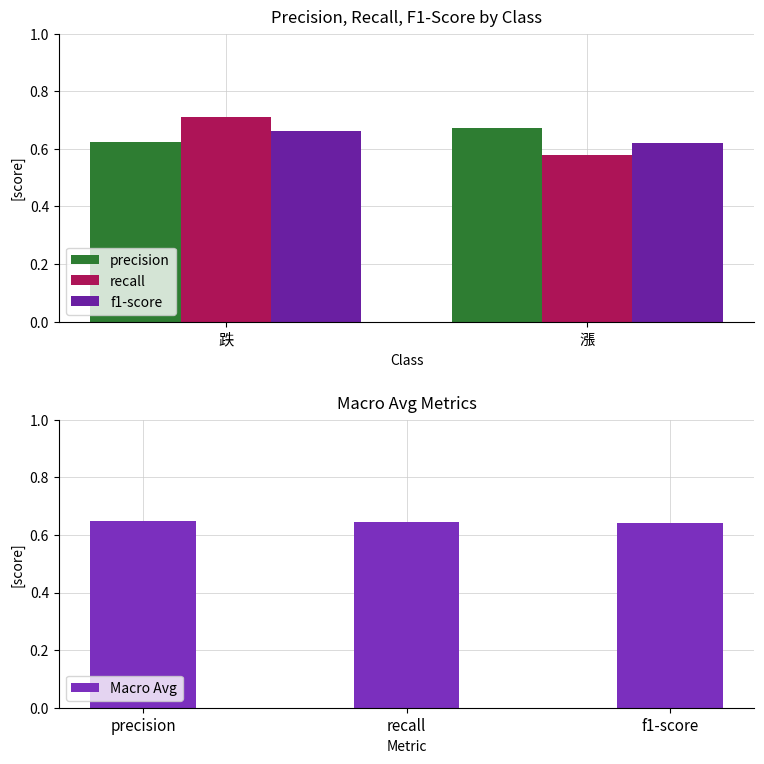

Does the chart contain any negative values?

No